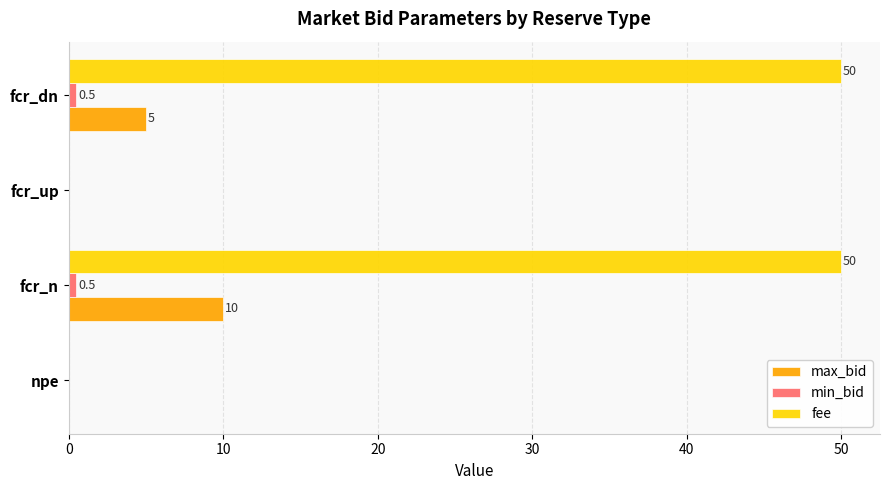

How many distinct data groups are displayed?

3